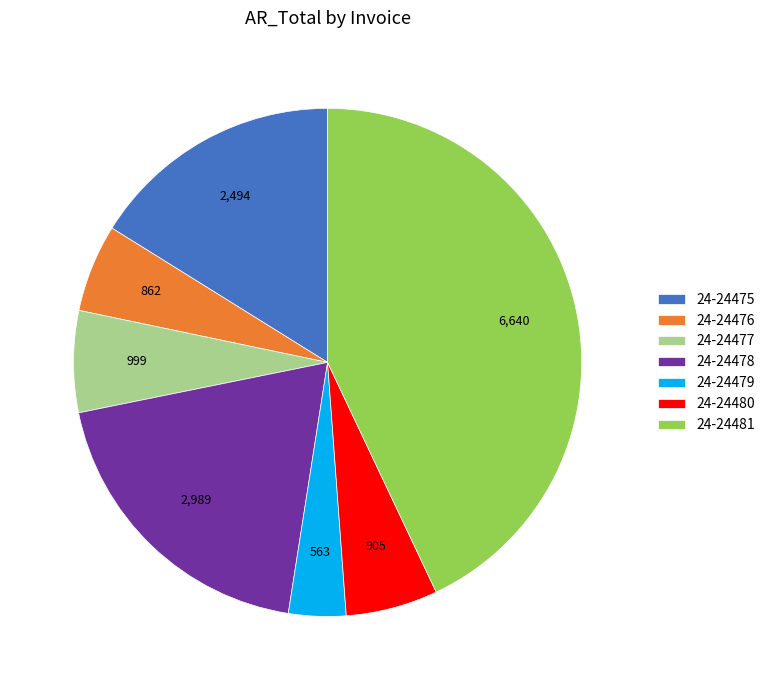

Is it true that 24-24476 is 6% of the pie?

True